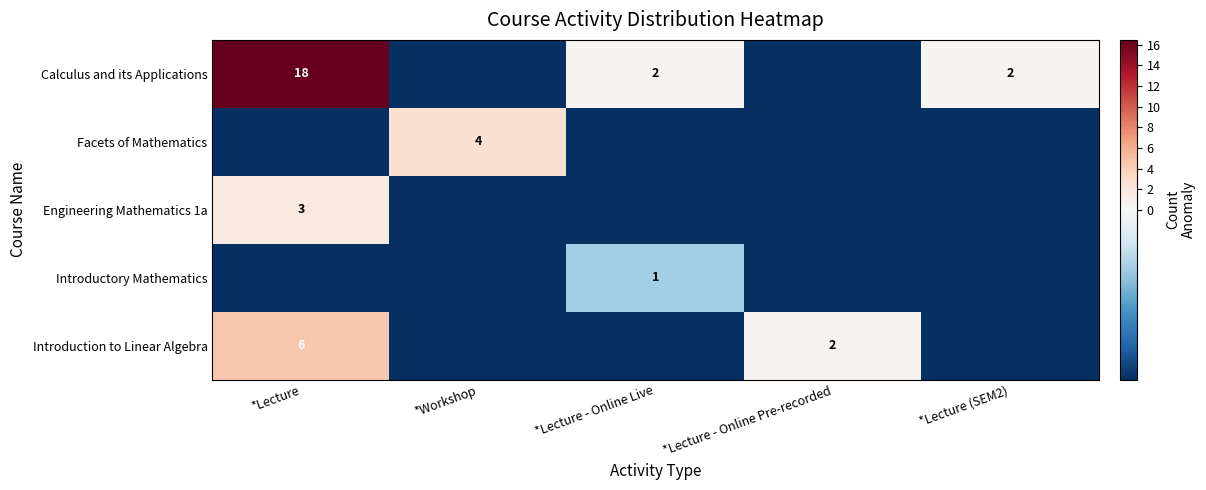

At which label does Calculus and its Applications first exceed 0?

*Lecture